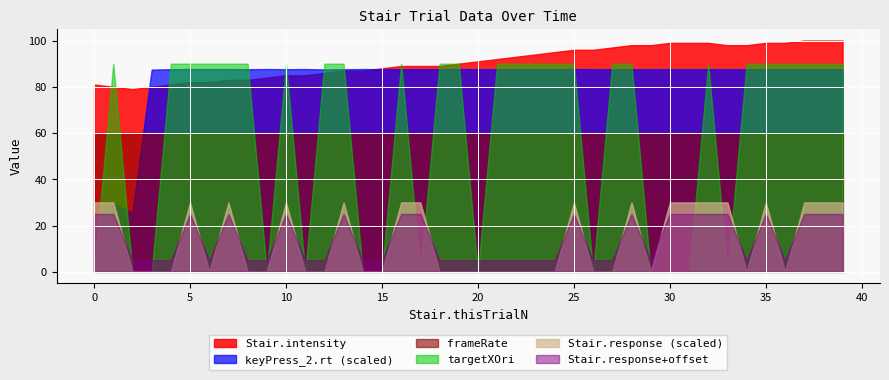

What are all the series names shown in the legend?

Stair.intensity, keyPress_2.rt (scaled), frameRate, targetXOri, Stair.response (scaled), Stair.response+offset